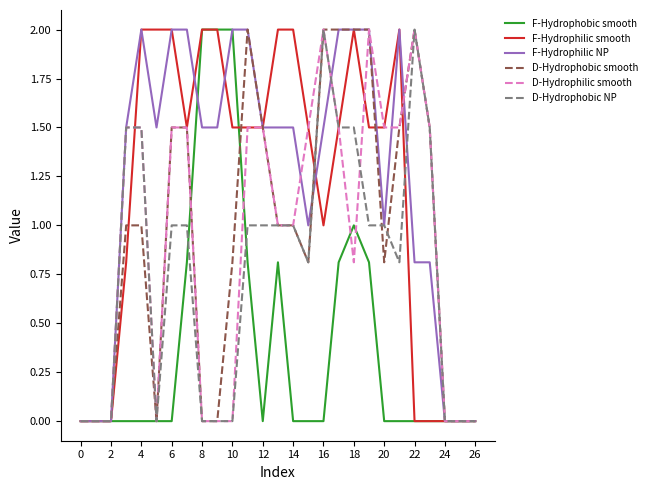

What are all the series names shown in the legend?

F-Hydrophobic smooth, F-Hydrophilic smooth, F-Hydrophilic NP, D-Hydrophobic smooth, D-Hydrophilic smooth, D-Hydrophobic NP